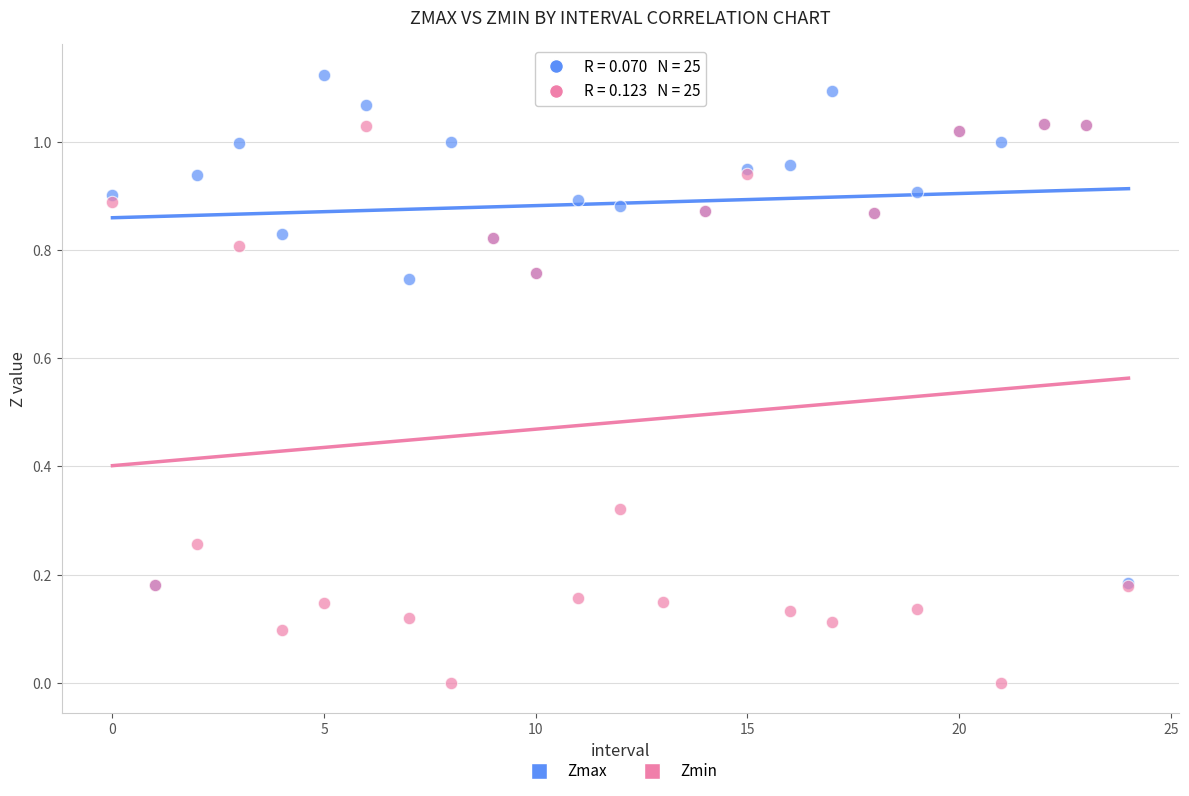

Which series has the largest Y range (max minus min)?

Zmin